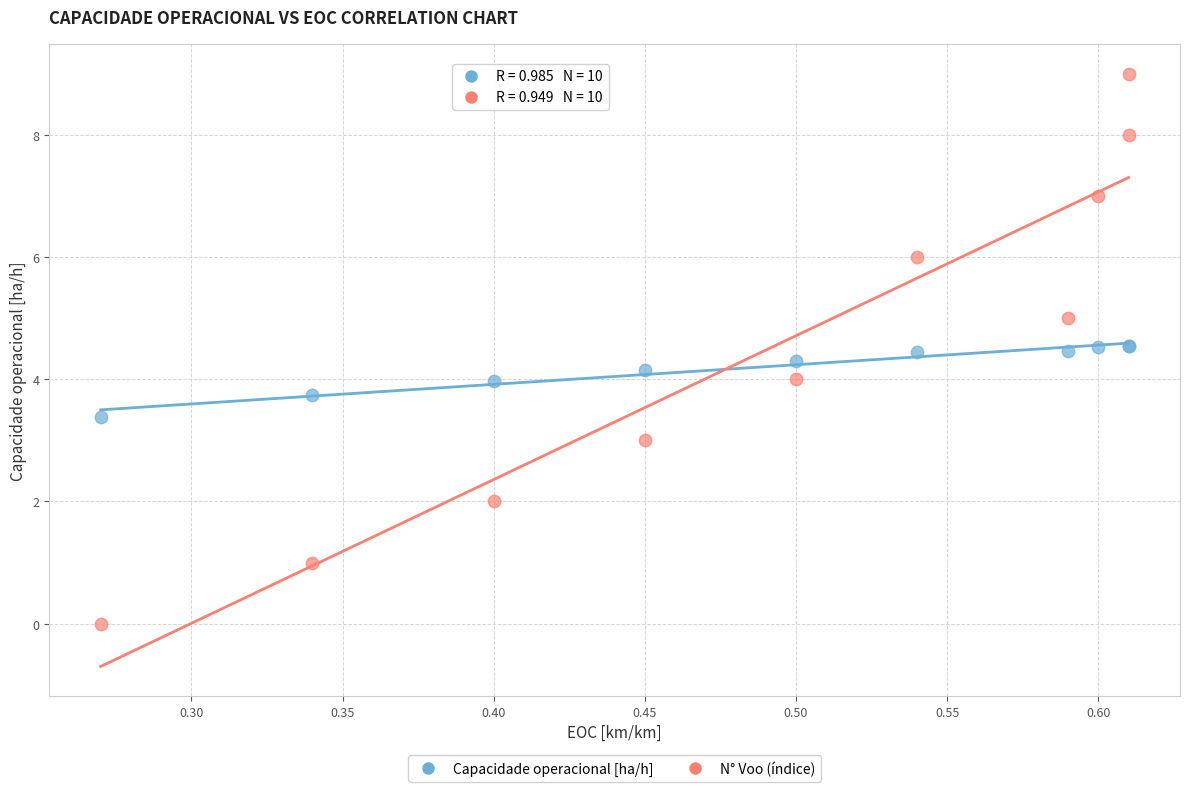

Which series contains the highest Y value?

N° Voo (índice)